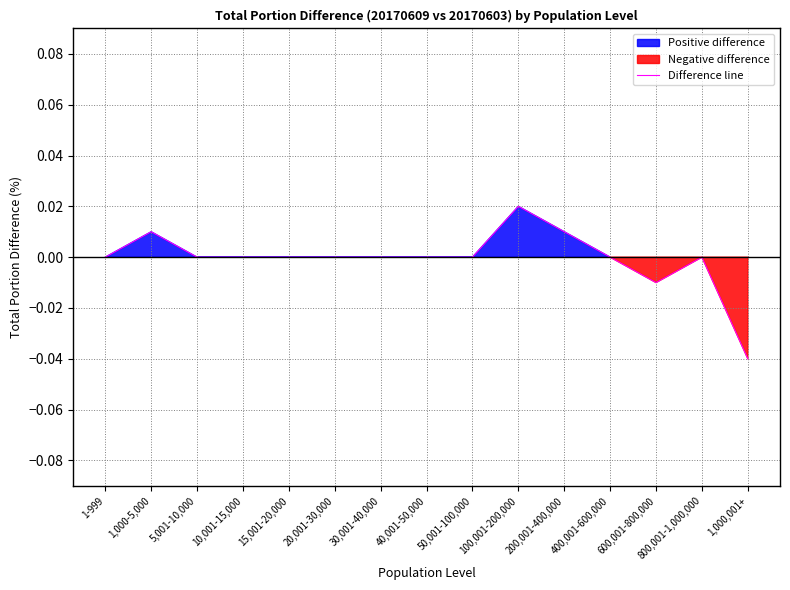

How many positive values are there?

3